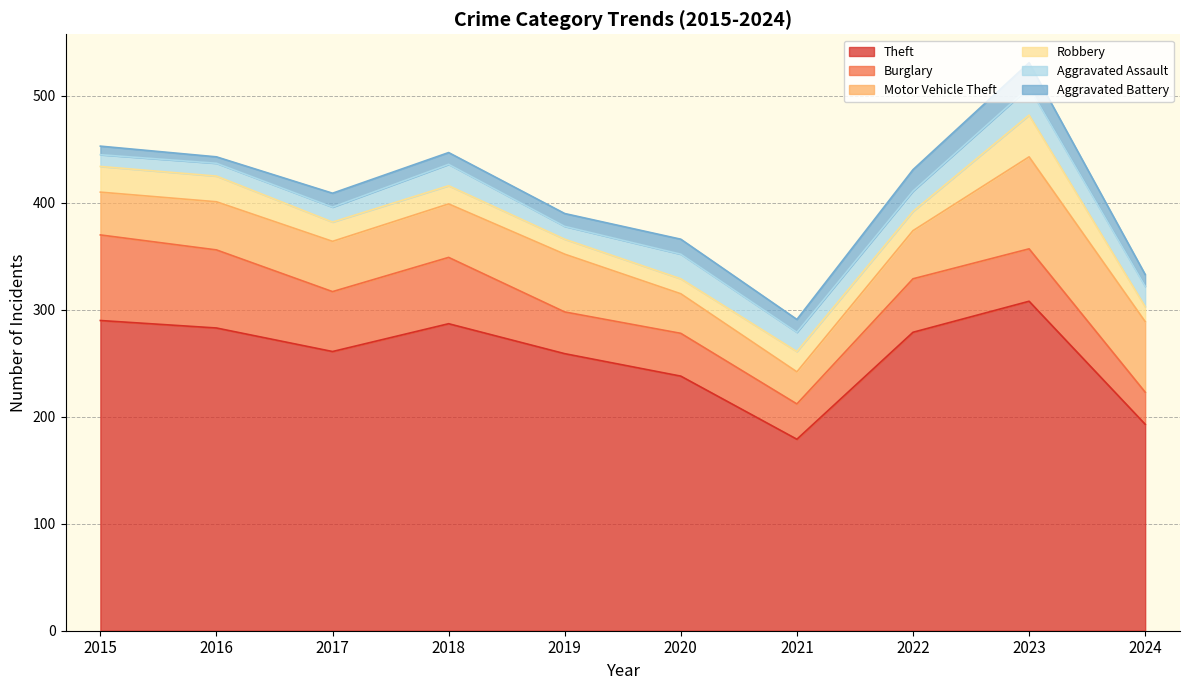

Which series has the widest spread of values?

Theft